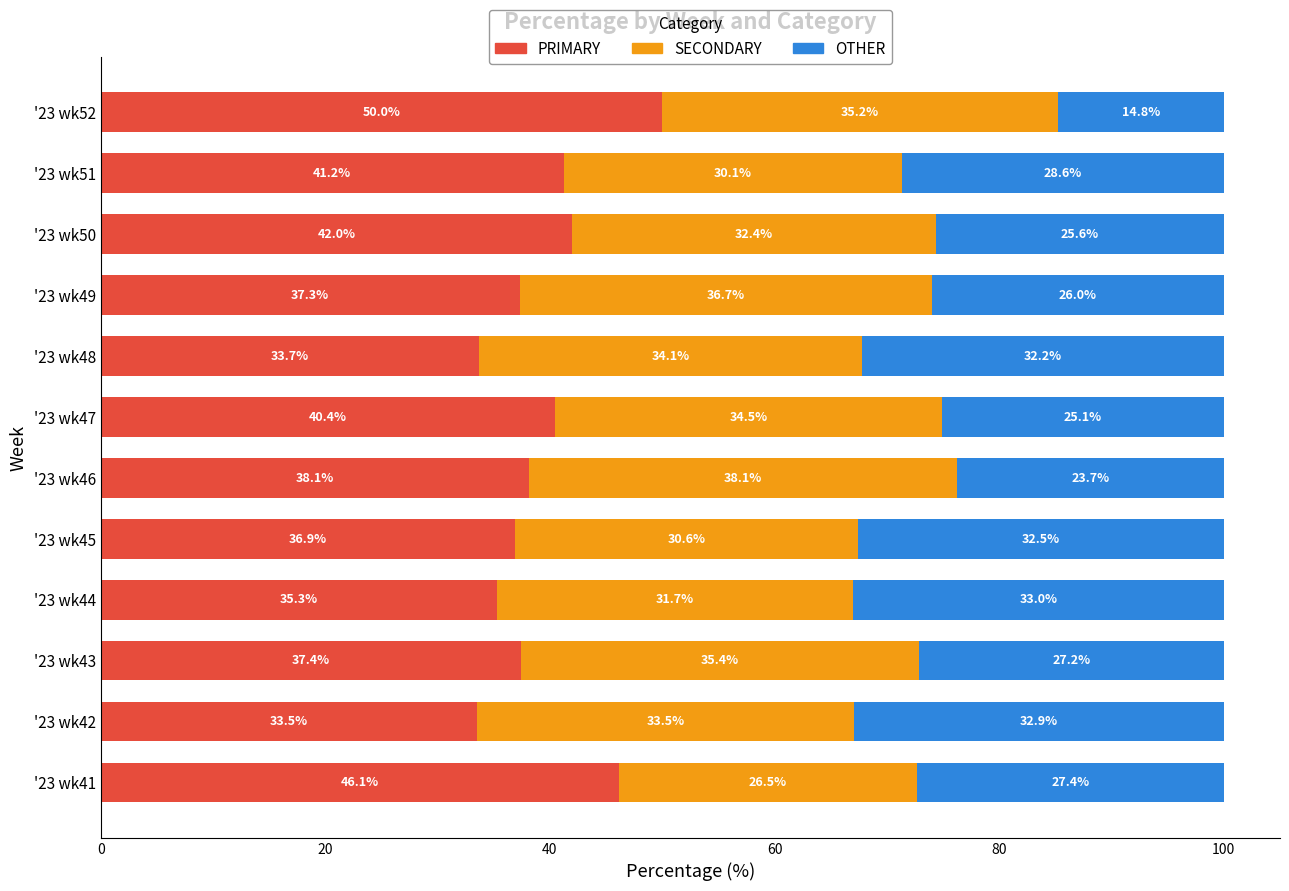

What is the minimum value for PRIMARY?

33.5